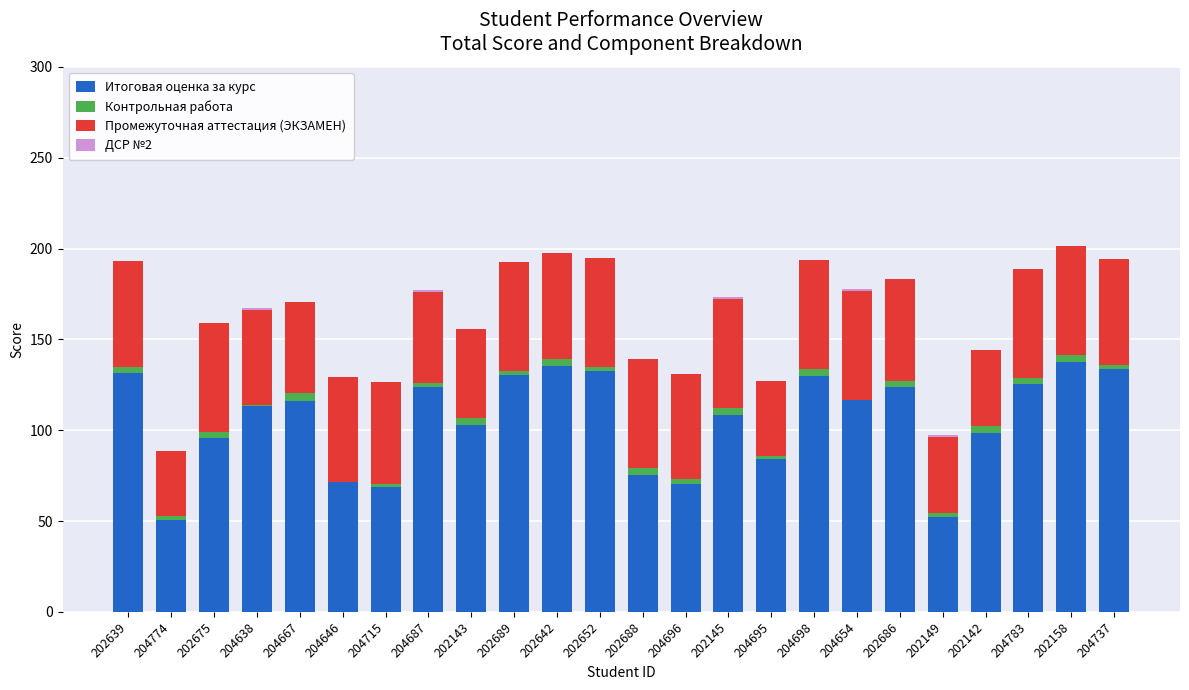

What is the sum of all Итоговая оценка за курс values?

2528.4